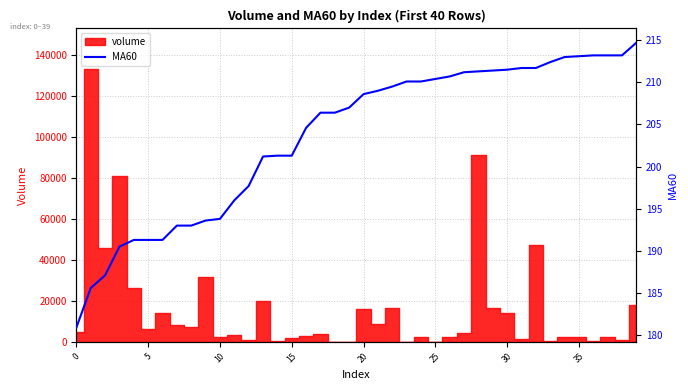

How many lines are shown in the chart?

1